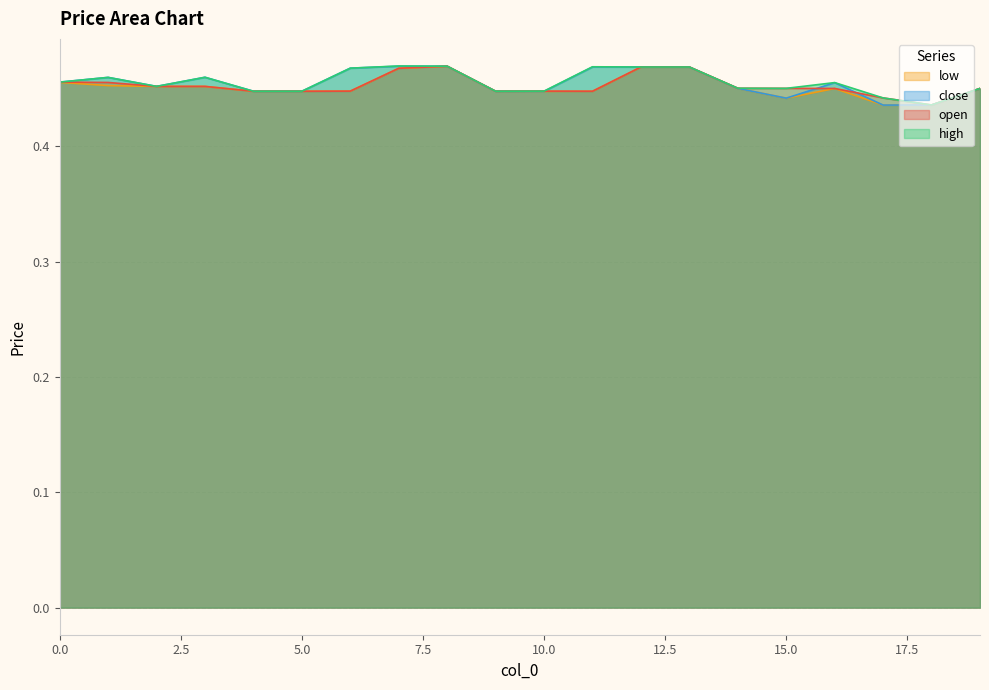

How many lines are shown in the chart?

4